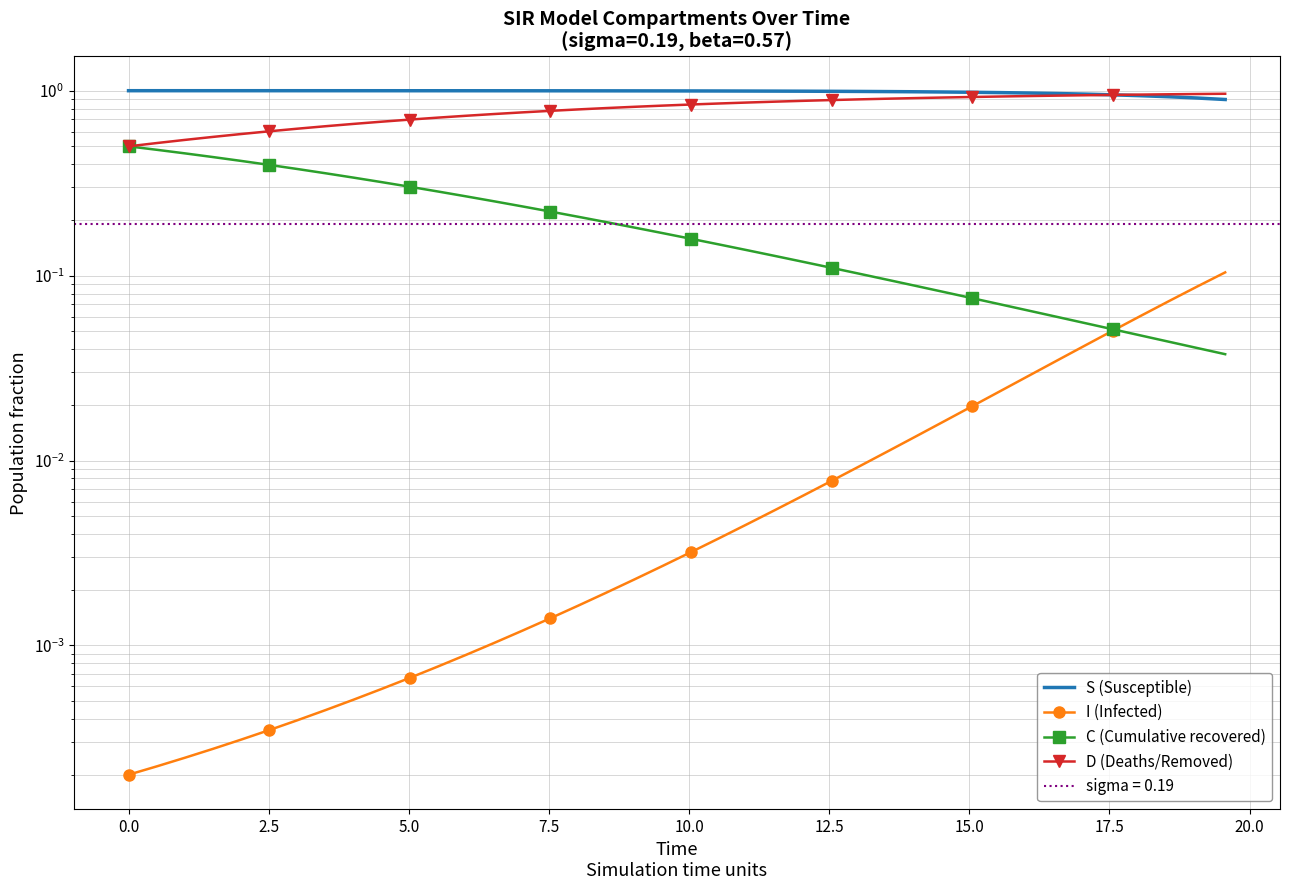

At how many categories does at least one series exceed 0?

40